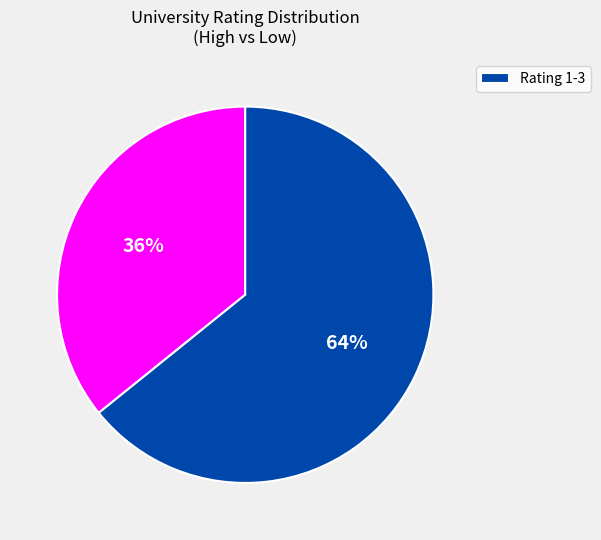

Count the number of slices in the pie.

2